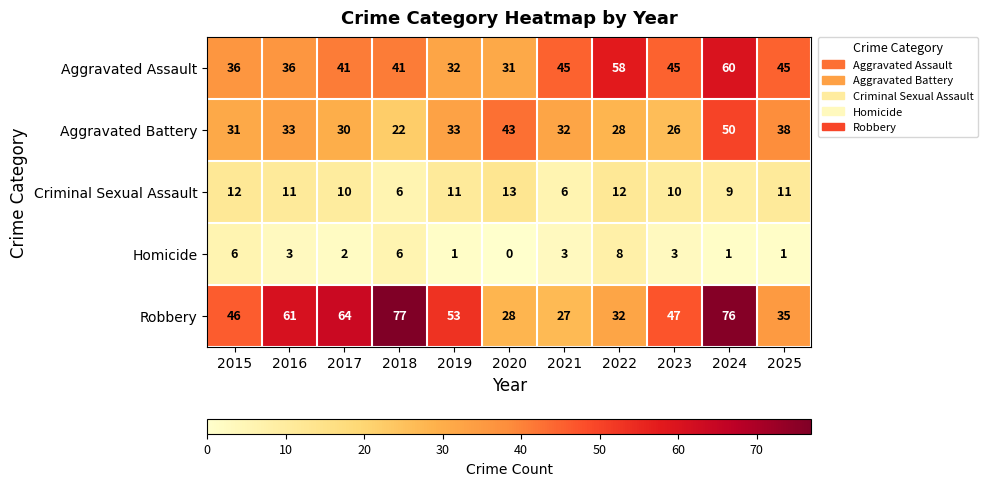

At which category is the sum across all series the highest?

2024